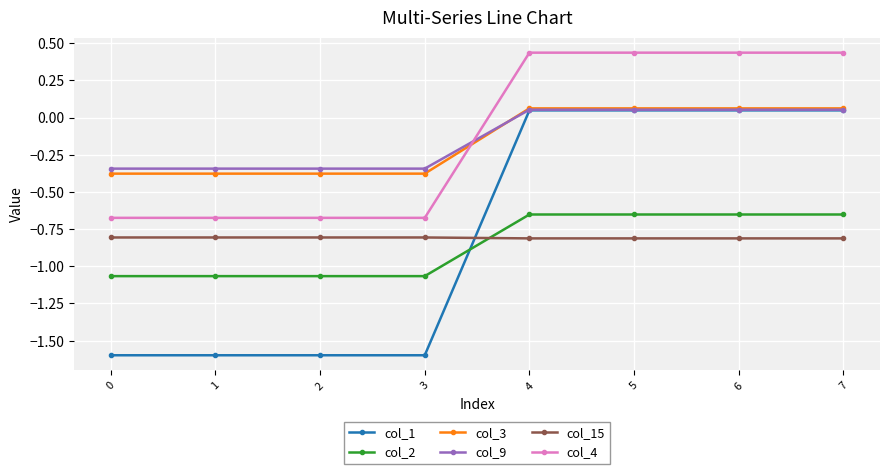

How many intersections are there between col_15 and col_1?

1